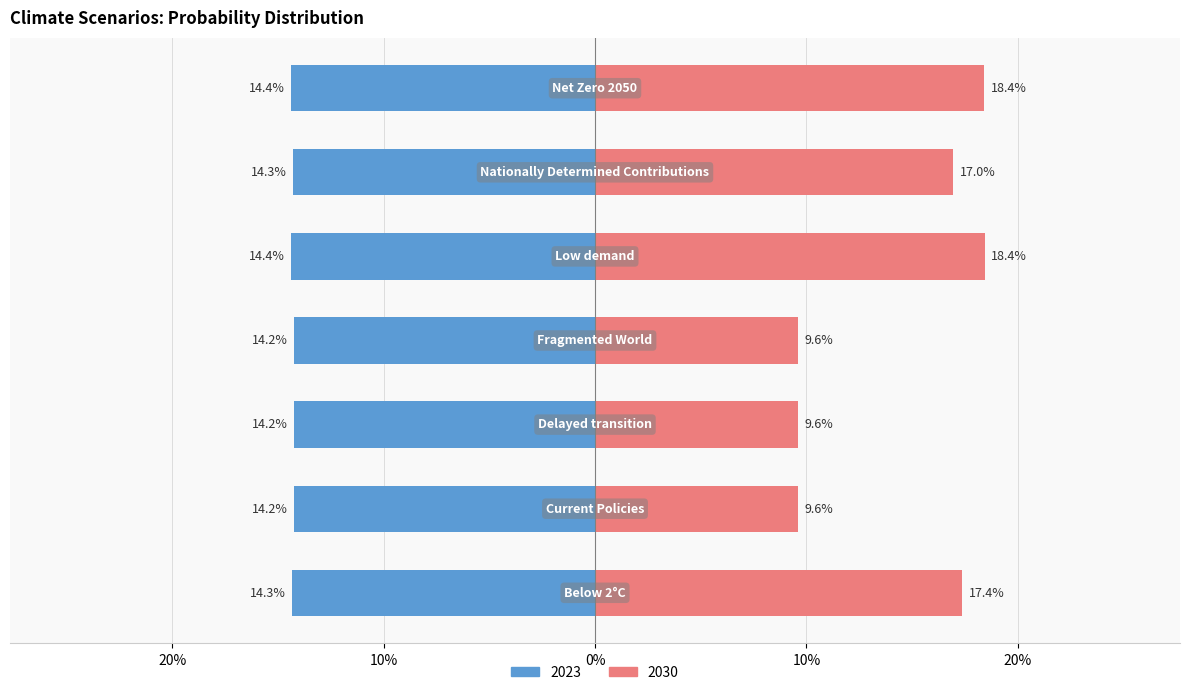

The 2023 series shows -0.2 at Below 2°C. True or false?

False